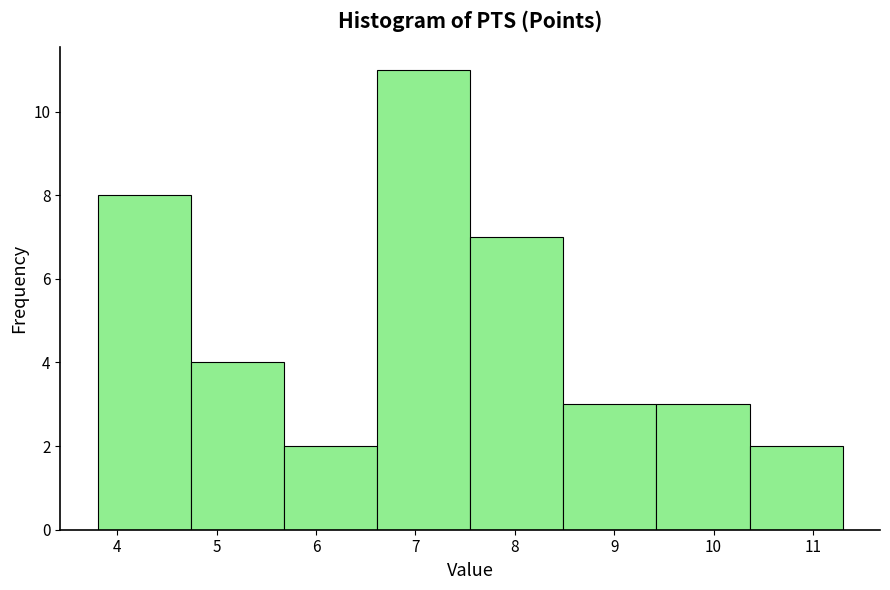

Reading left to right, list every bar in this chart as the range it spans on the x-axis followed by its height. Neither the bar edges nor the heights are printed on the chart, so give them approximately, as read against the axes.

3.8 to 4.7: 8
4.7 to 5.7: 4
5.7 to 6.6: 2
6.6 to 7.6: 11
7.6 to 8.5: 7
8.5 to 9.4: 3
9.4 to 10.4: 3
10.4 to 11.3: 2